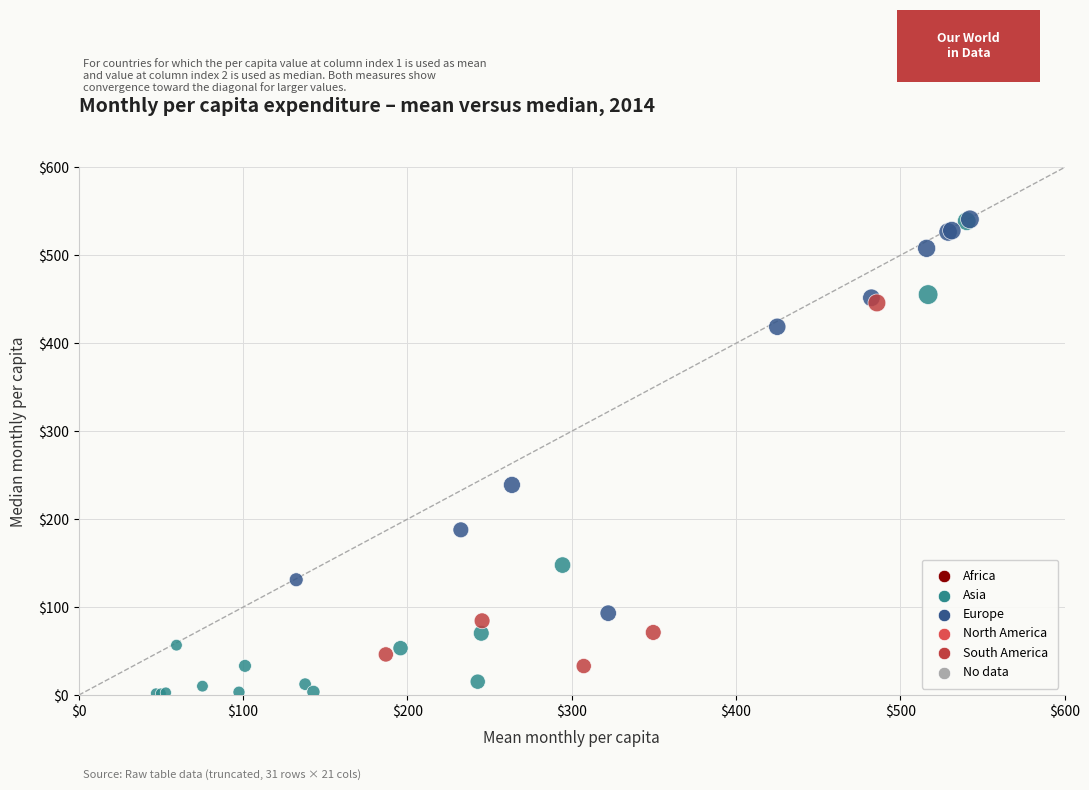

What Y value in the scatter plot is closest to 271?

239.0